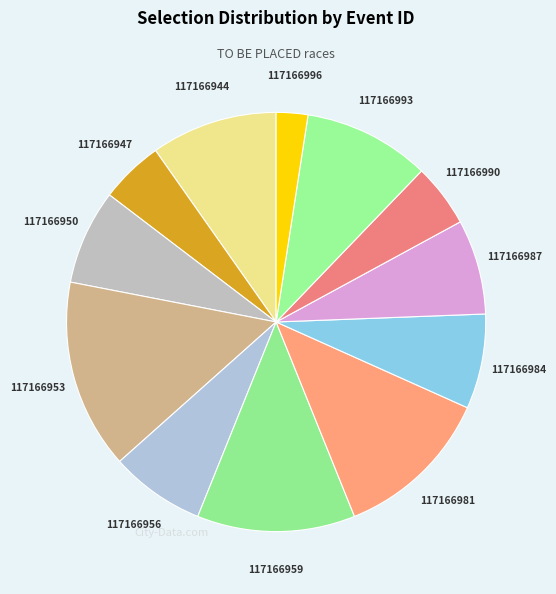

Is the sum of 117166953 and 117166944 greater than half?

No